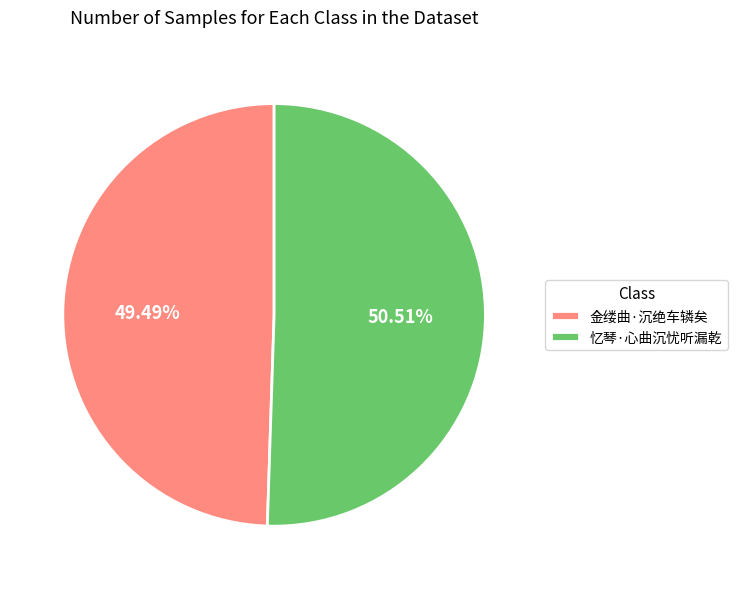

To the nearest percent, what is the combined percentage of 金缕曲·沉绝车辚矣 and 忆琴·心曲沉忧听漏乾?

100%